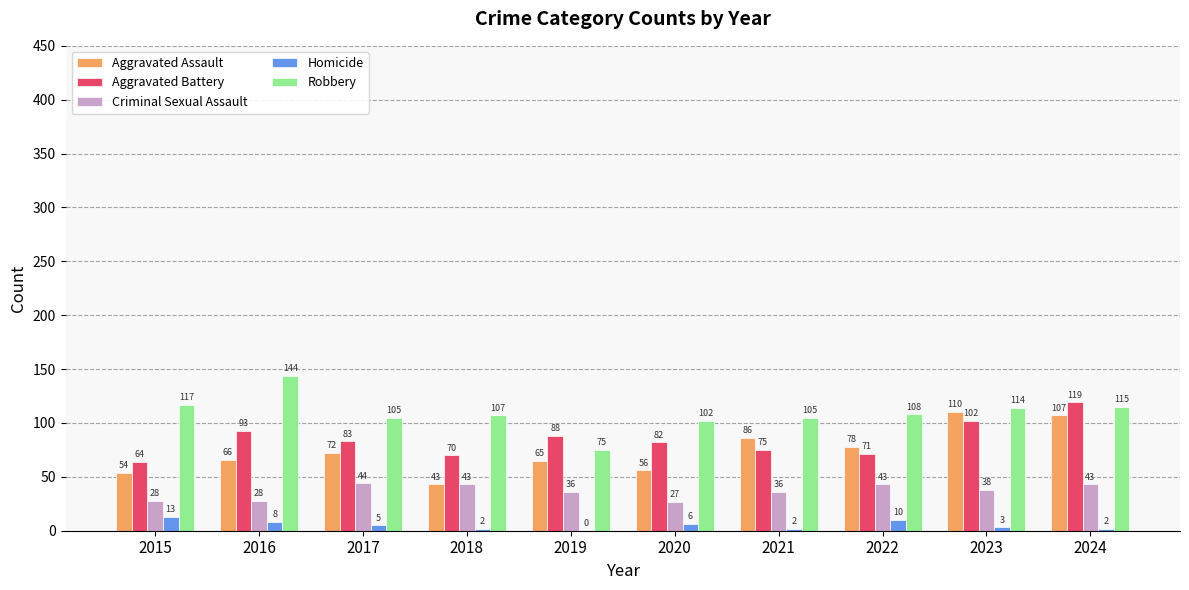

Which series changed the most between 2016 and 2018?

Robbery